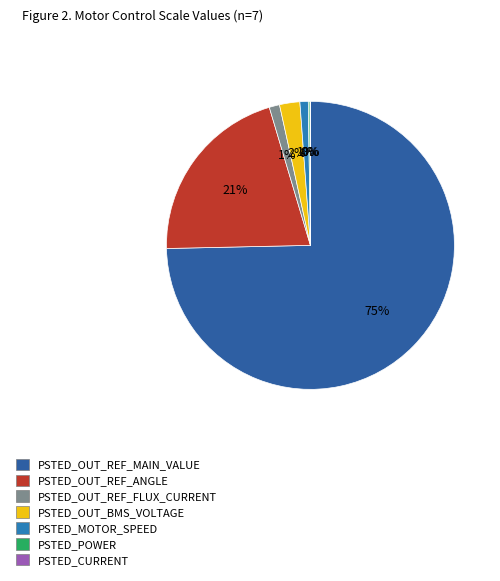

To the nearest percent, what percentage of the pie is PSTED_OUT_BMS_VOLTAGE?

2%